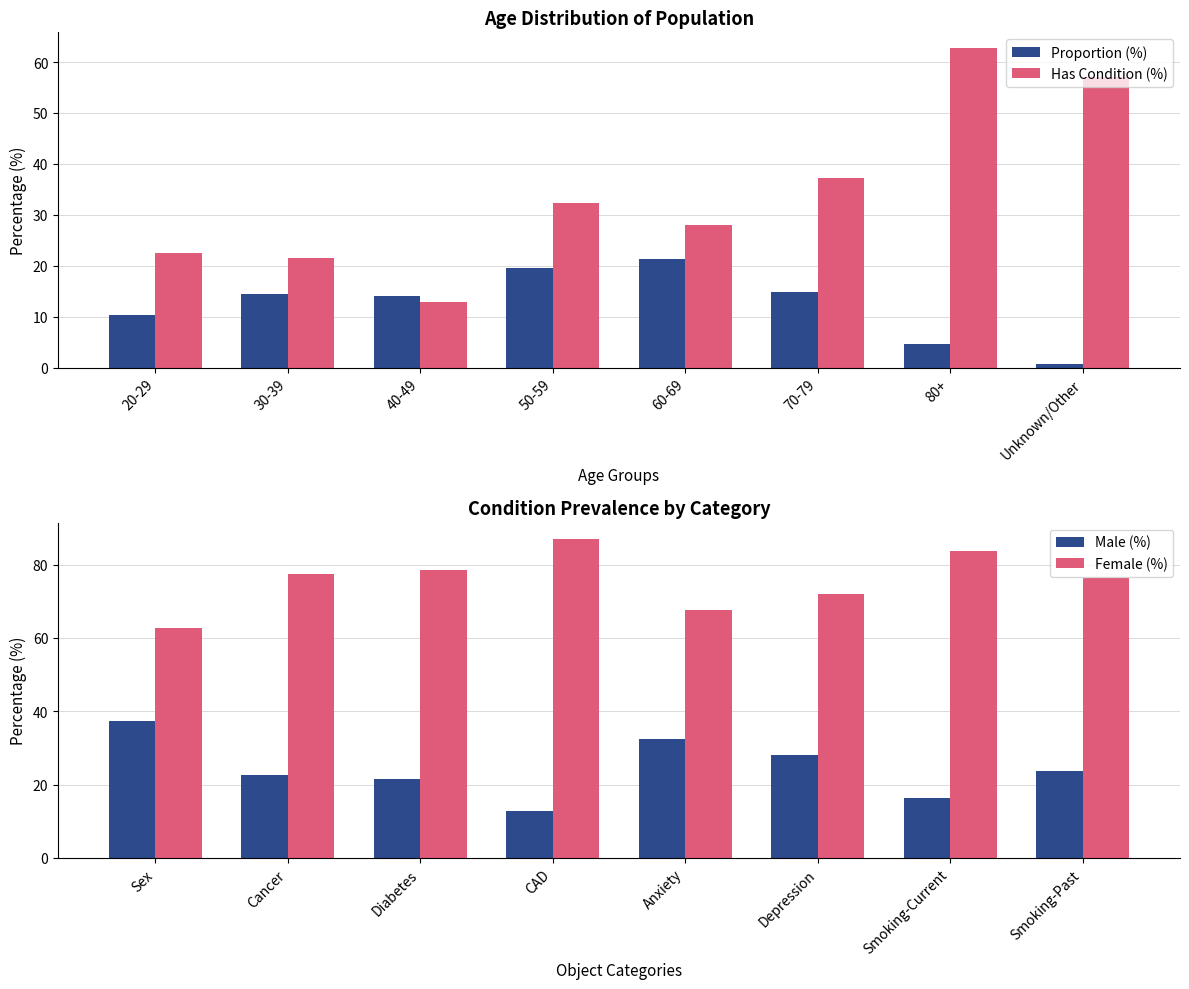

The value of Proportion (%) at 40-49 is 14.0. True or false?

True